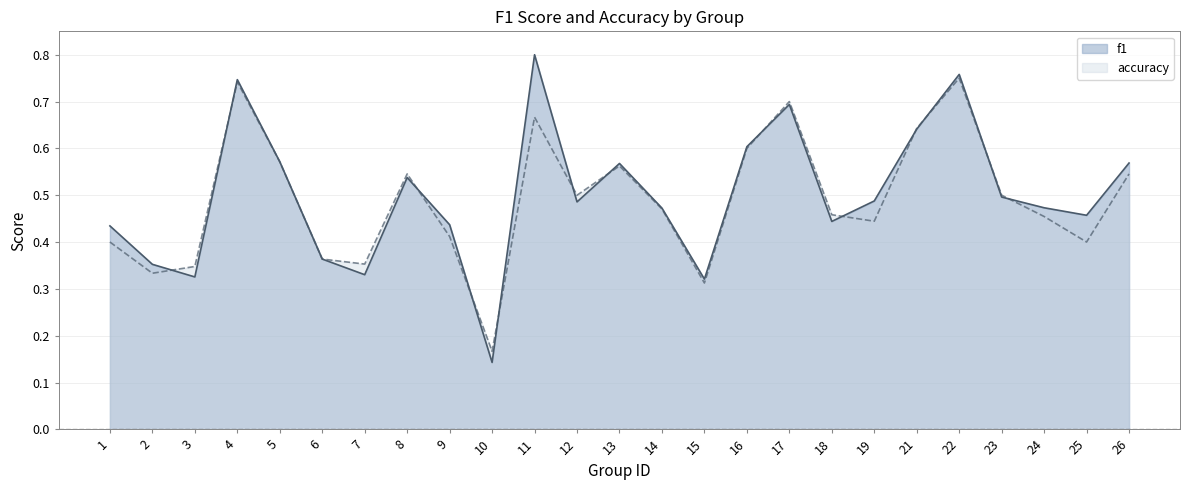

What is the minimum value for accuracy?

0.2